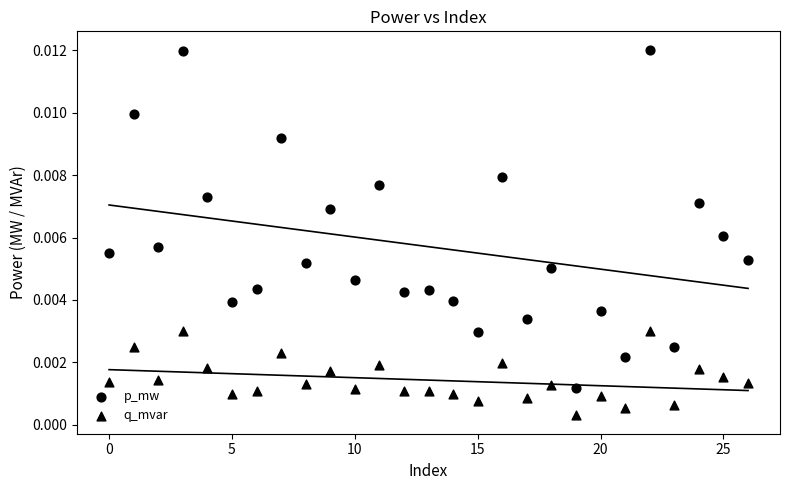

Count the number of points in this scatter plot.

54